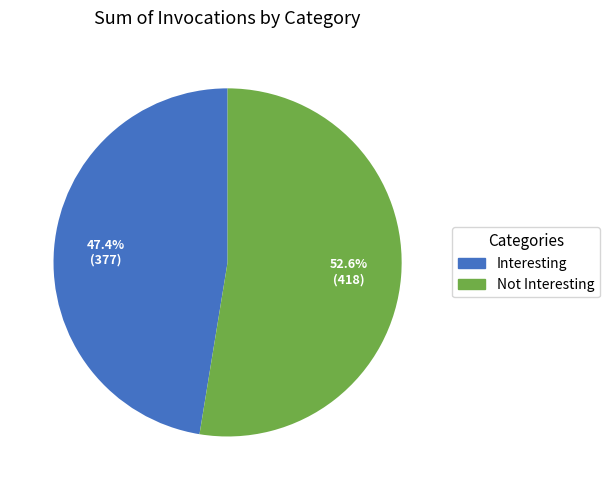

Count the number of slices in the pie.

2